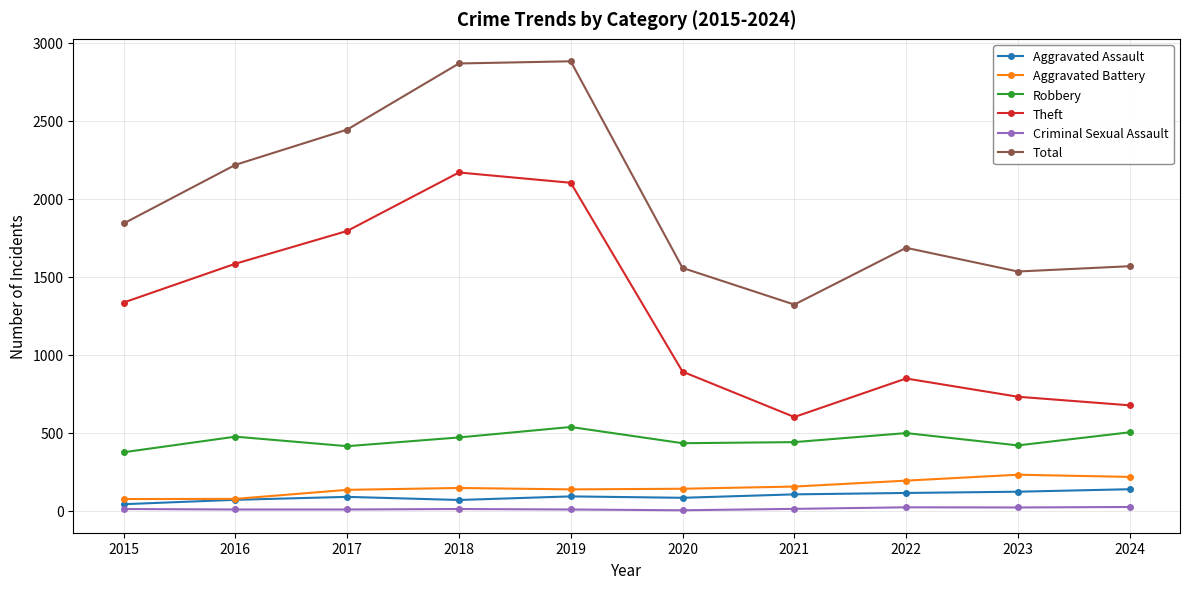

Is this an area chart (filled region under the line)?

No